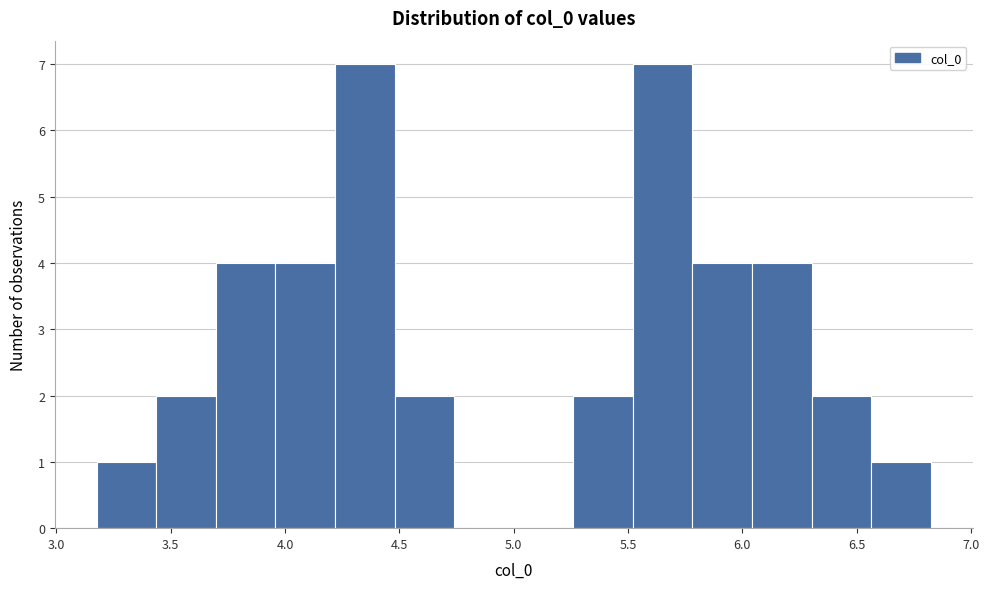

How tall is the bar that spans 4.20 to 4.50 on the x-axis? Neither the bar edges nor the heights are printed on the chart, so give them approximately, as read against the axes.

7